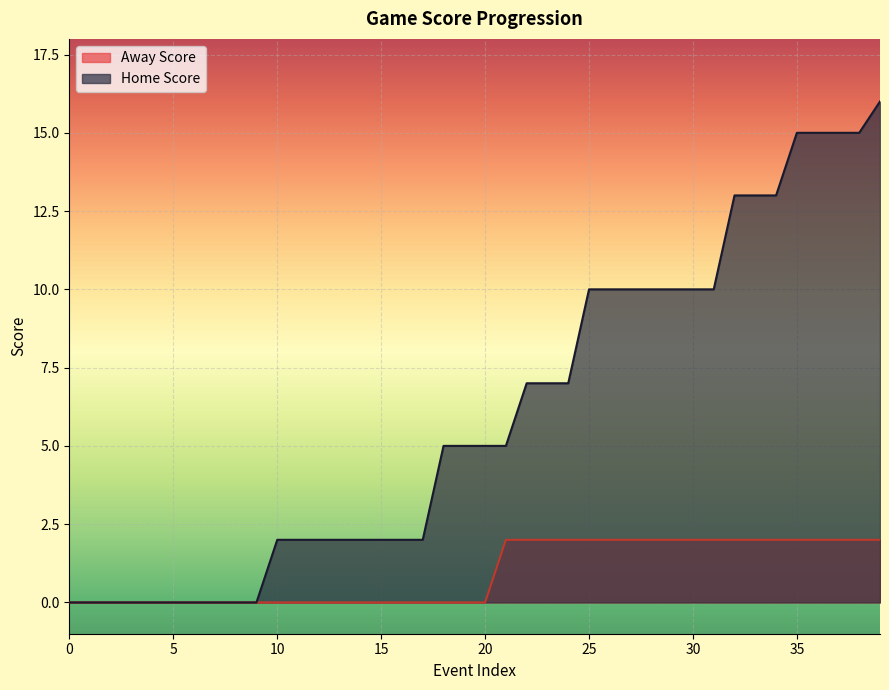

The Away Score series shows 1 at 4. True or false?

False